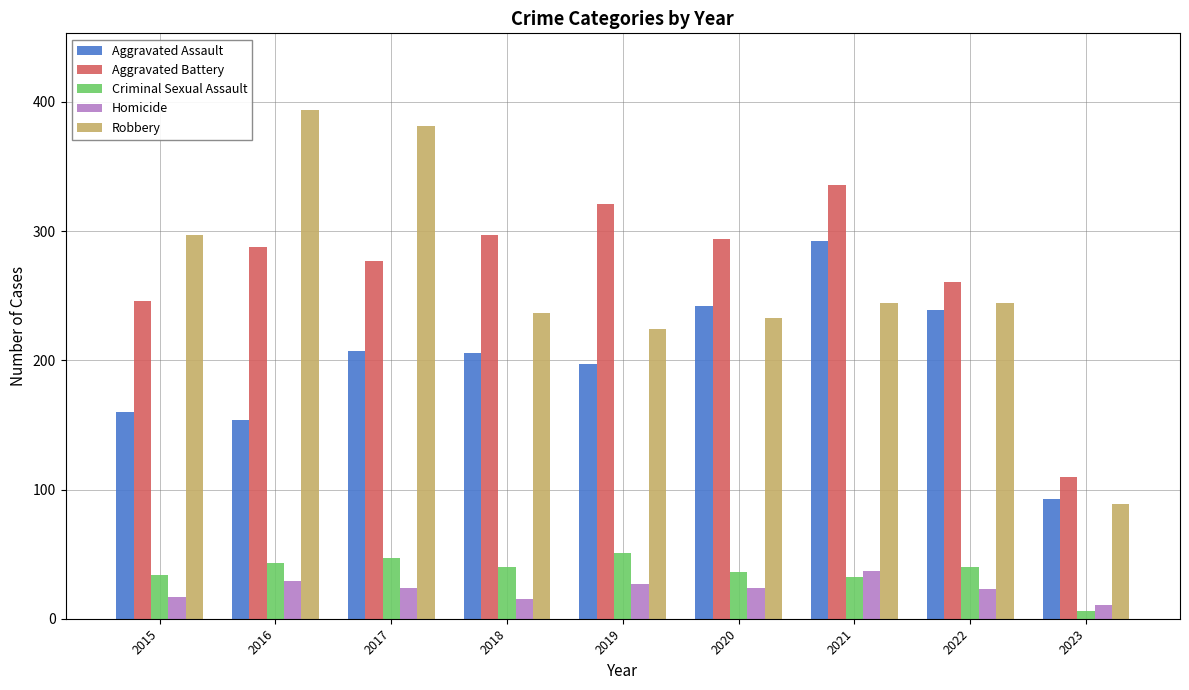

What is the sum of the Aggravated Assault values at 2023 and 2022?

332